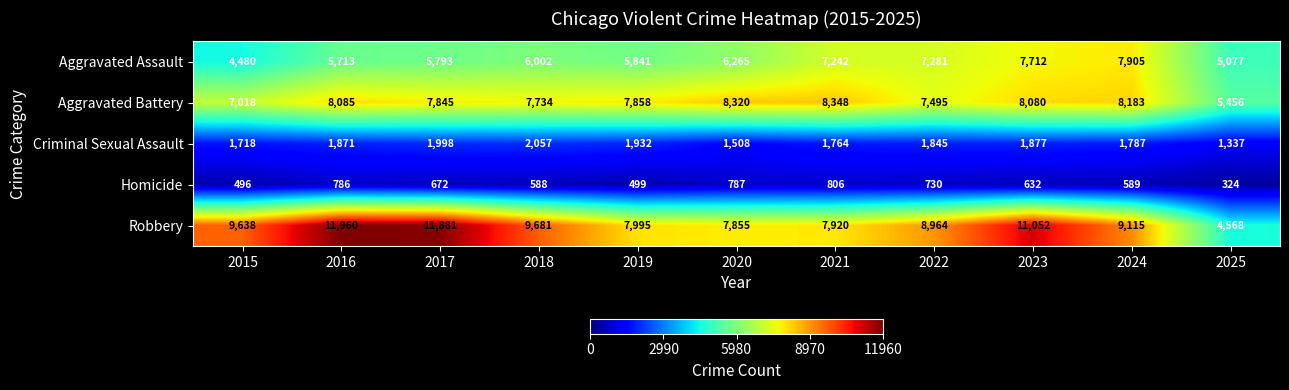

At how many categories does at least one series exceed 8668?

7